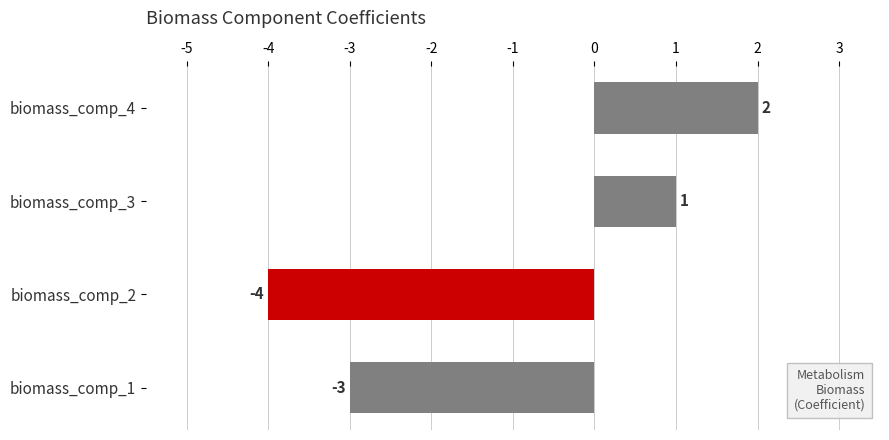

What is the difference between the second highest and second lowest values?

4